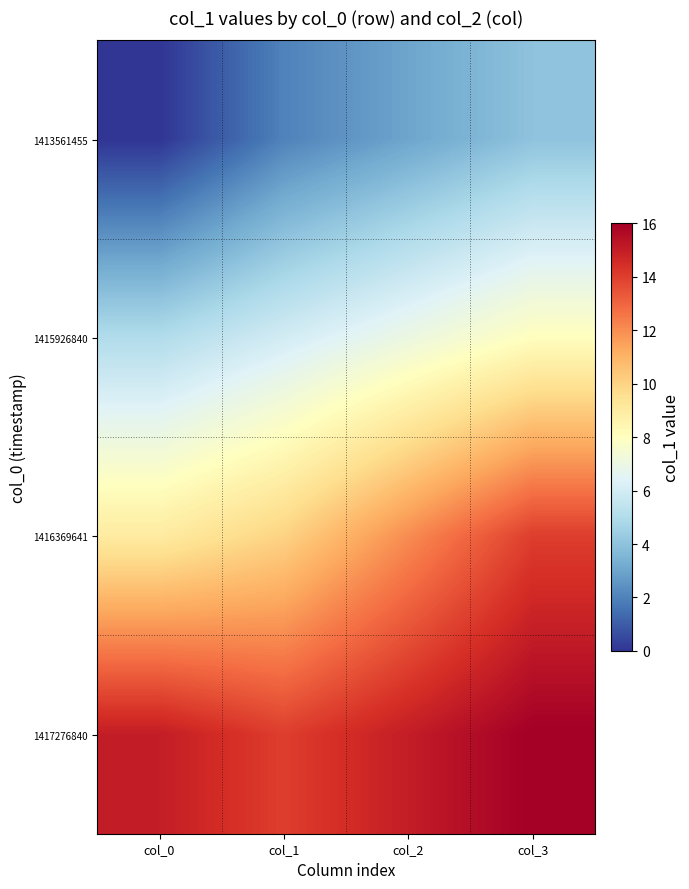

Reading left to right, transcribe all the data shown in this chart.

1413561455: col_0=0	col_1=2	col_2=3	col_3=4
1415926840: col_0=5	col_1=6	col_2=7	col_3=8
1416369641: col_0=9	col_1=10	col_2=12	col_3=14
1417276840: col_0=15	col_1=14	col_2=15	col_3=16